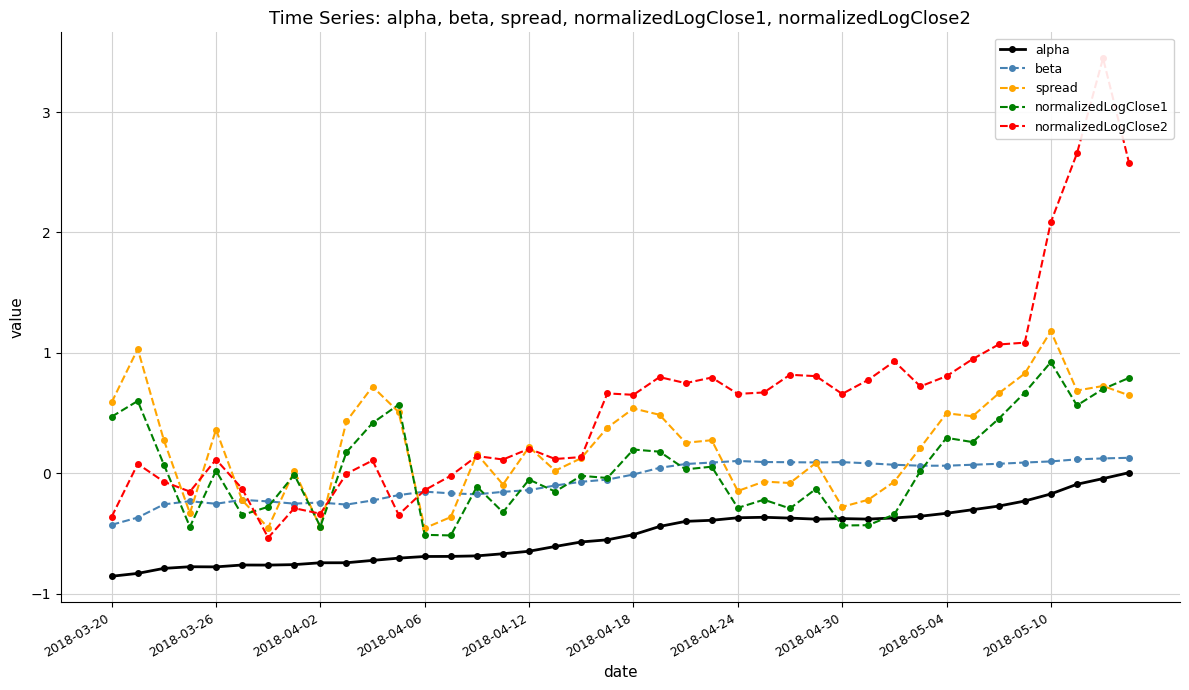

Is it true that normalizedLogClose1 equals 0.1 at 2018-05-10?

False